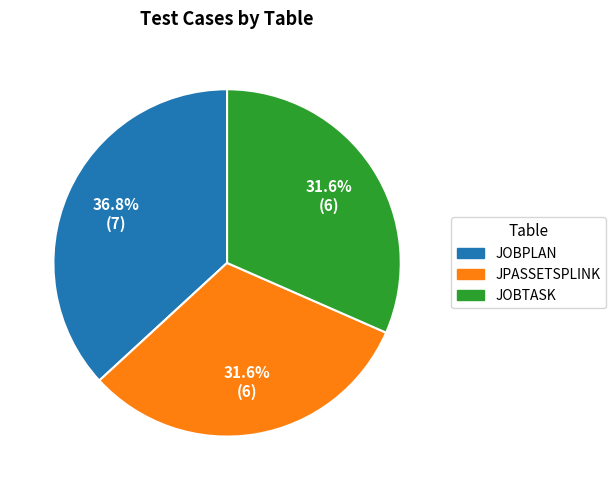

Which slice is the largest?

JOBPLAN